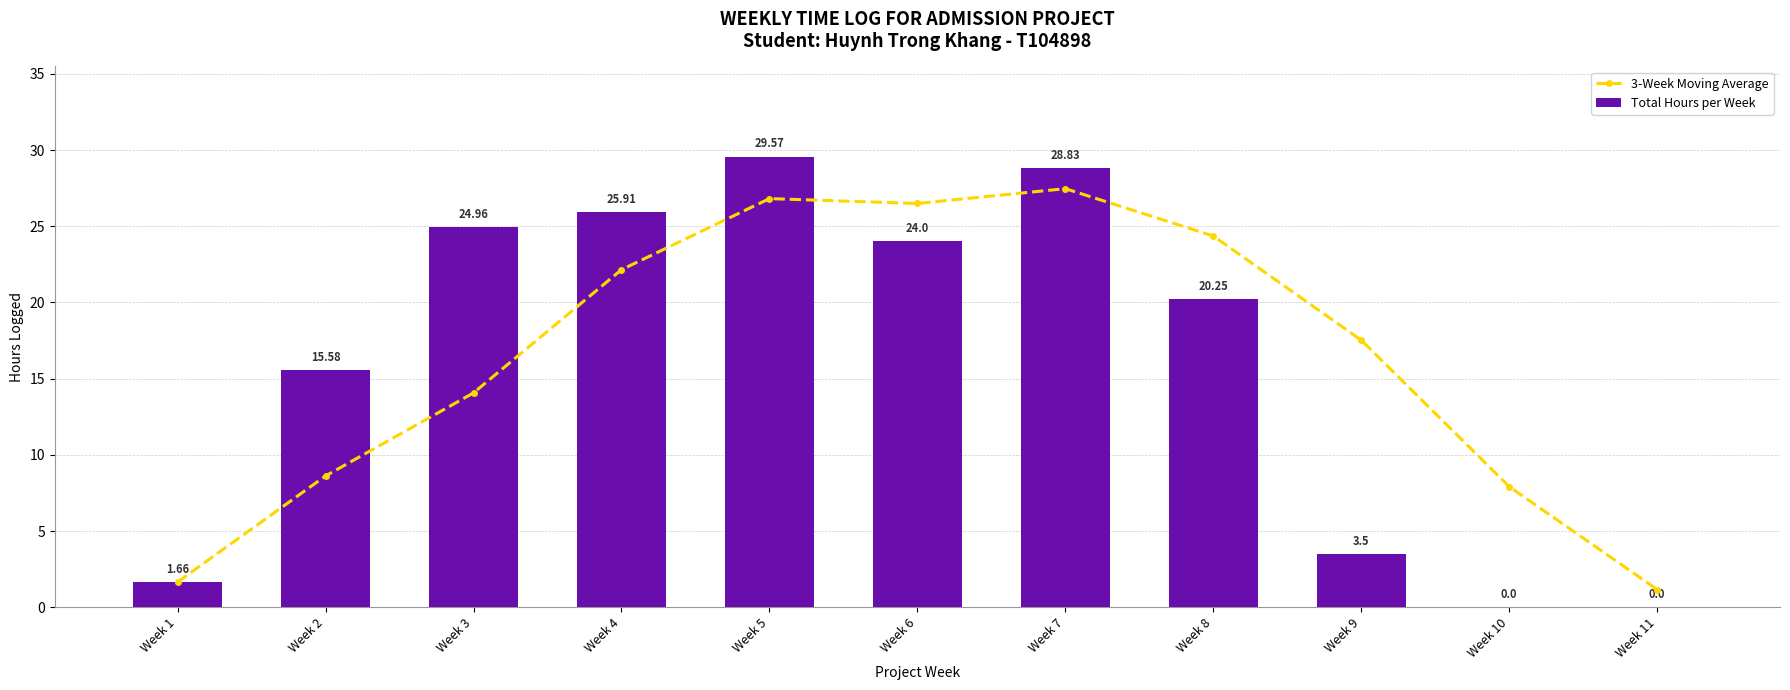

Between Week 4 and Week 3, which is larger?

Week 4